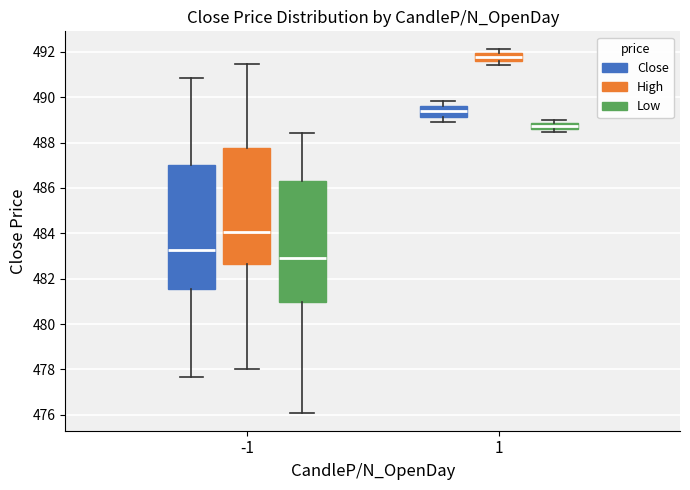

Where does the lower whisker of the box for -1 (High) end on the y-axis? The values are not printed on the chart, so give them approximately, as read against the axis.

478.0